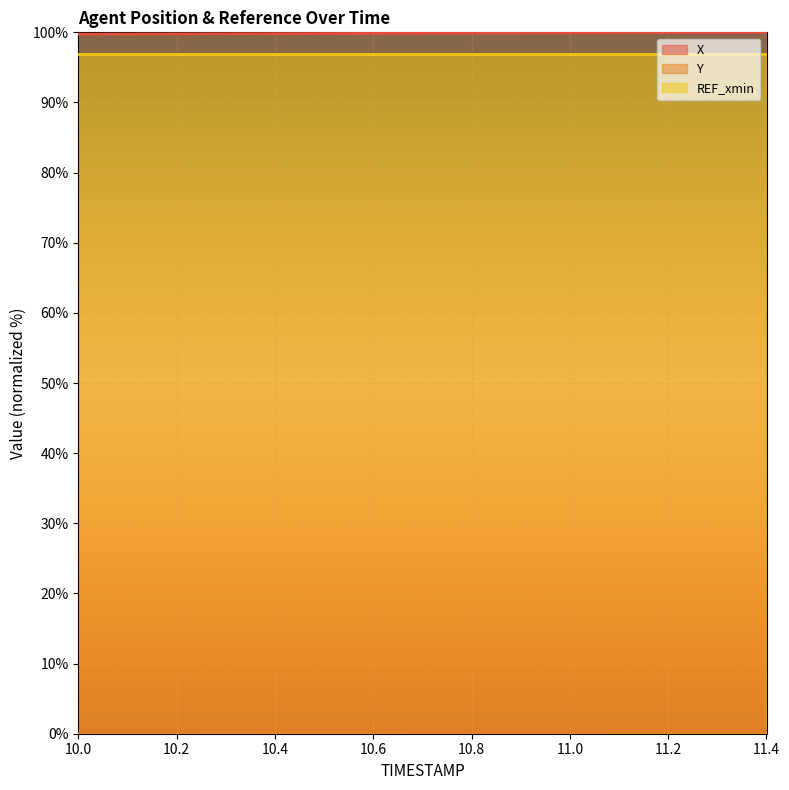

Is the value of Y at 10.6 greater than the value of X at 11.4?

No